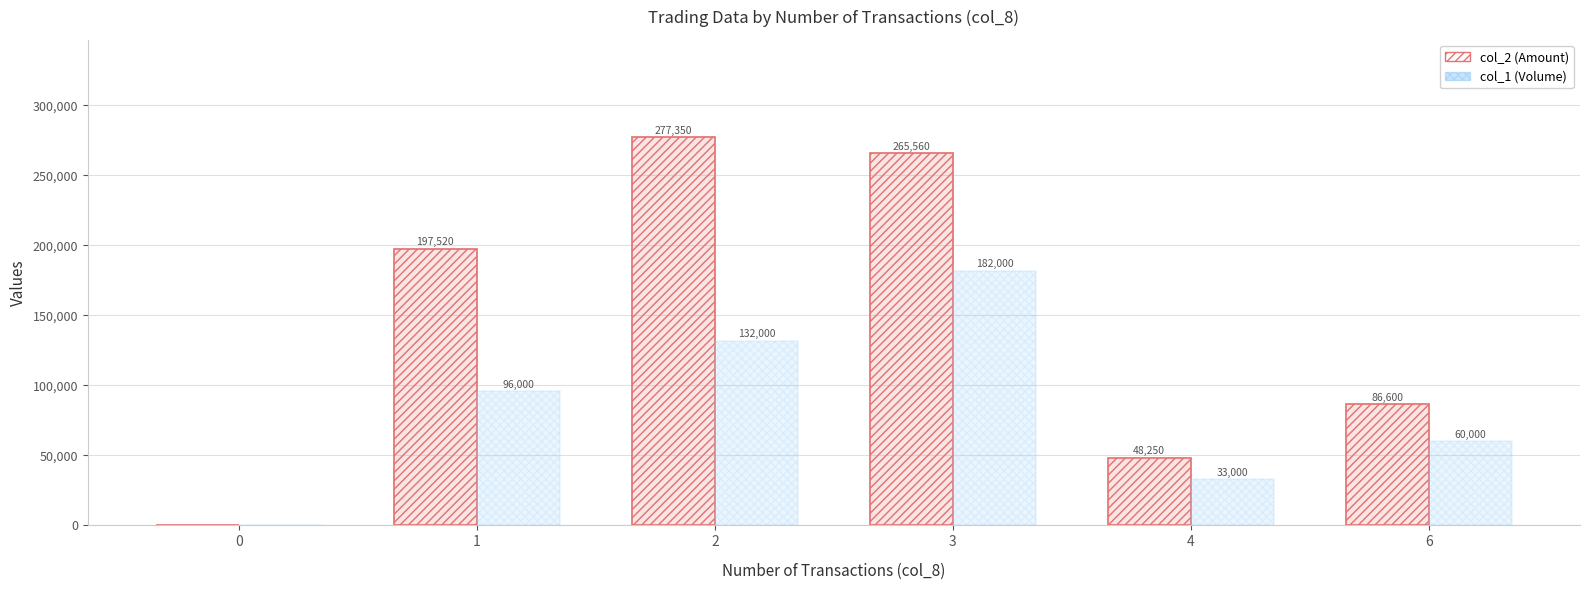

What is the sum of the col_2 (Amount) values at 6 and 2?

363950